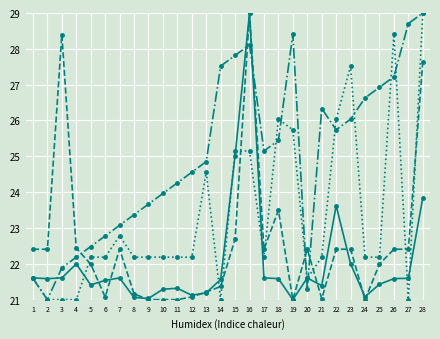

What is the difference between the highest and lowest values at 15?

5.1